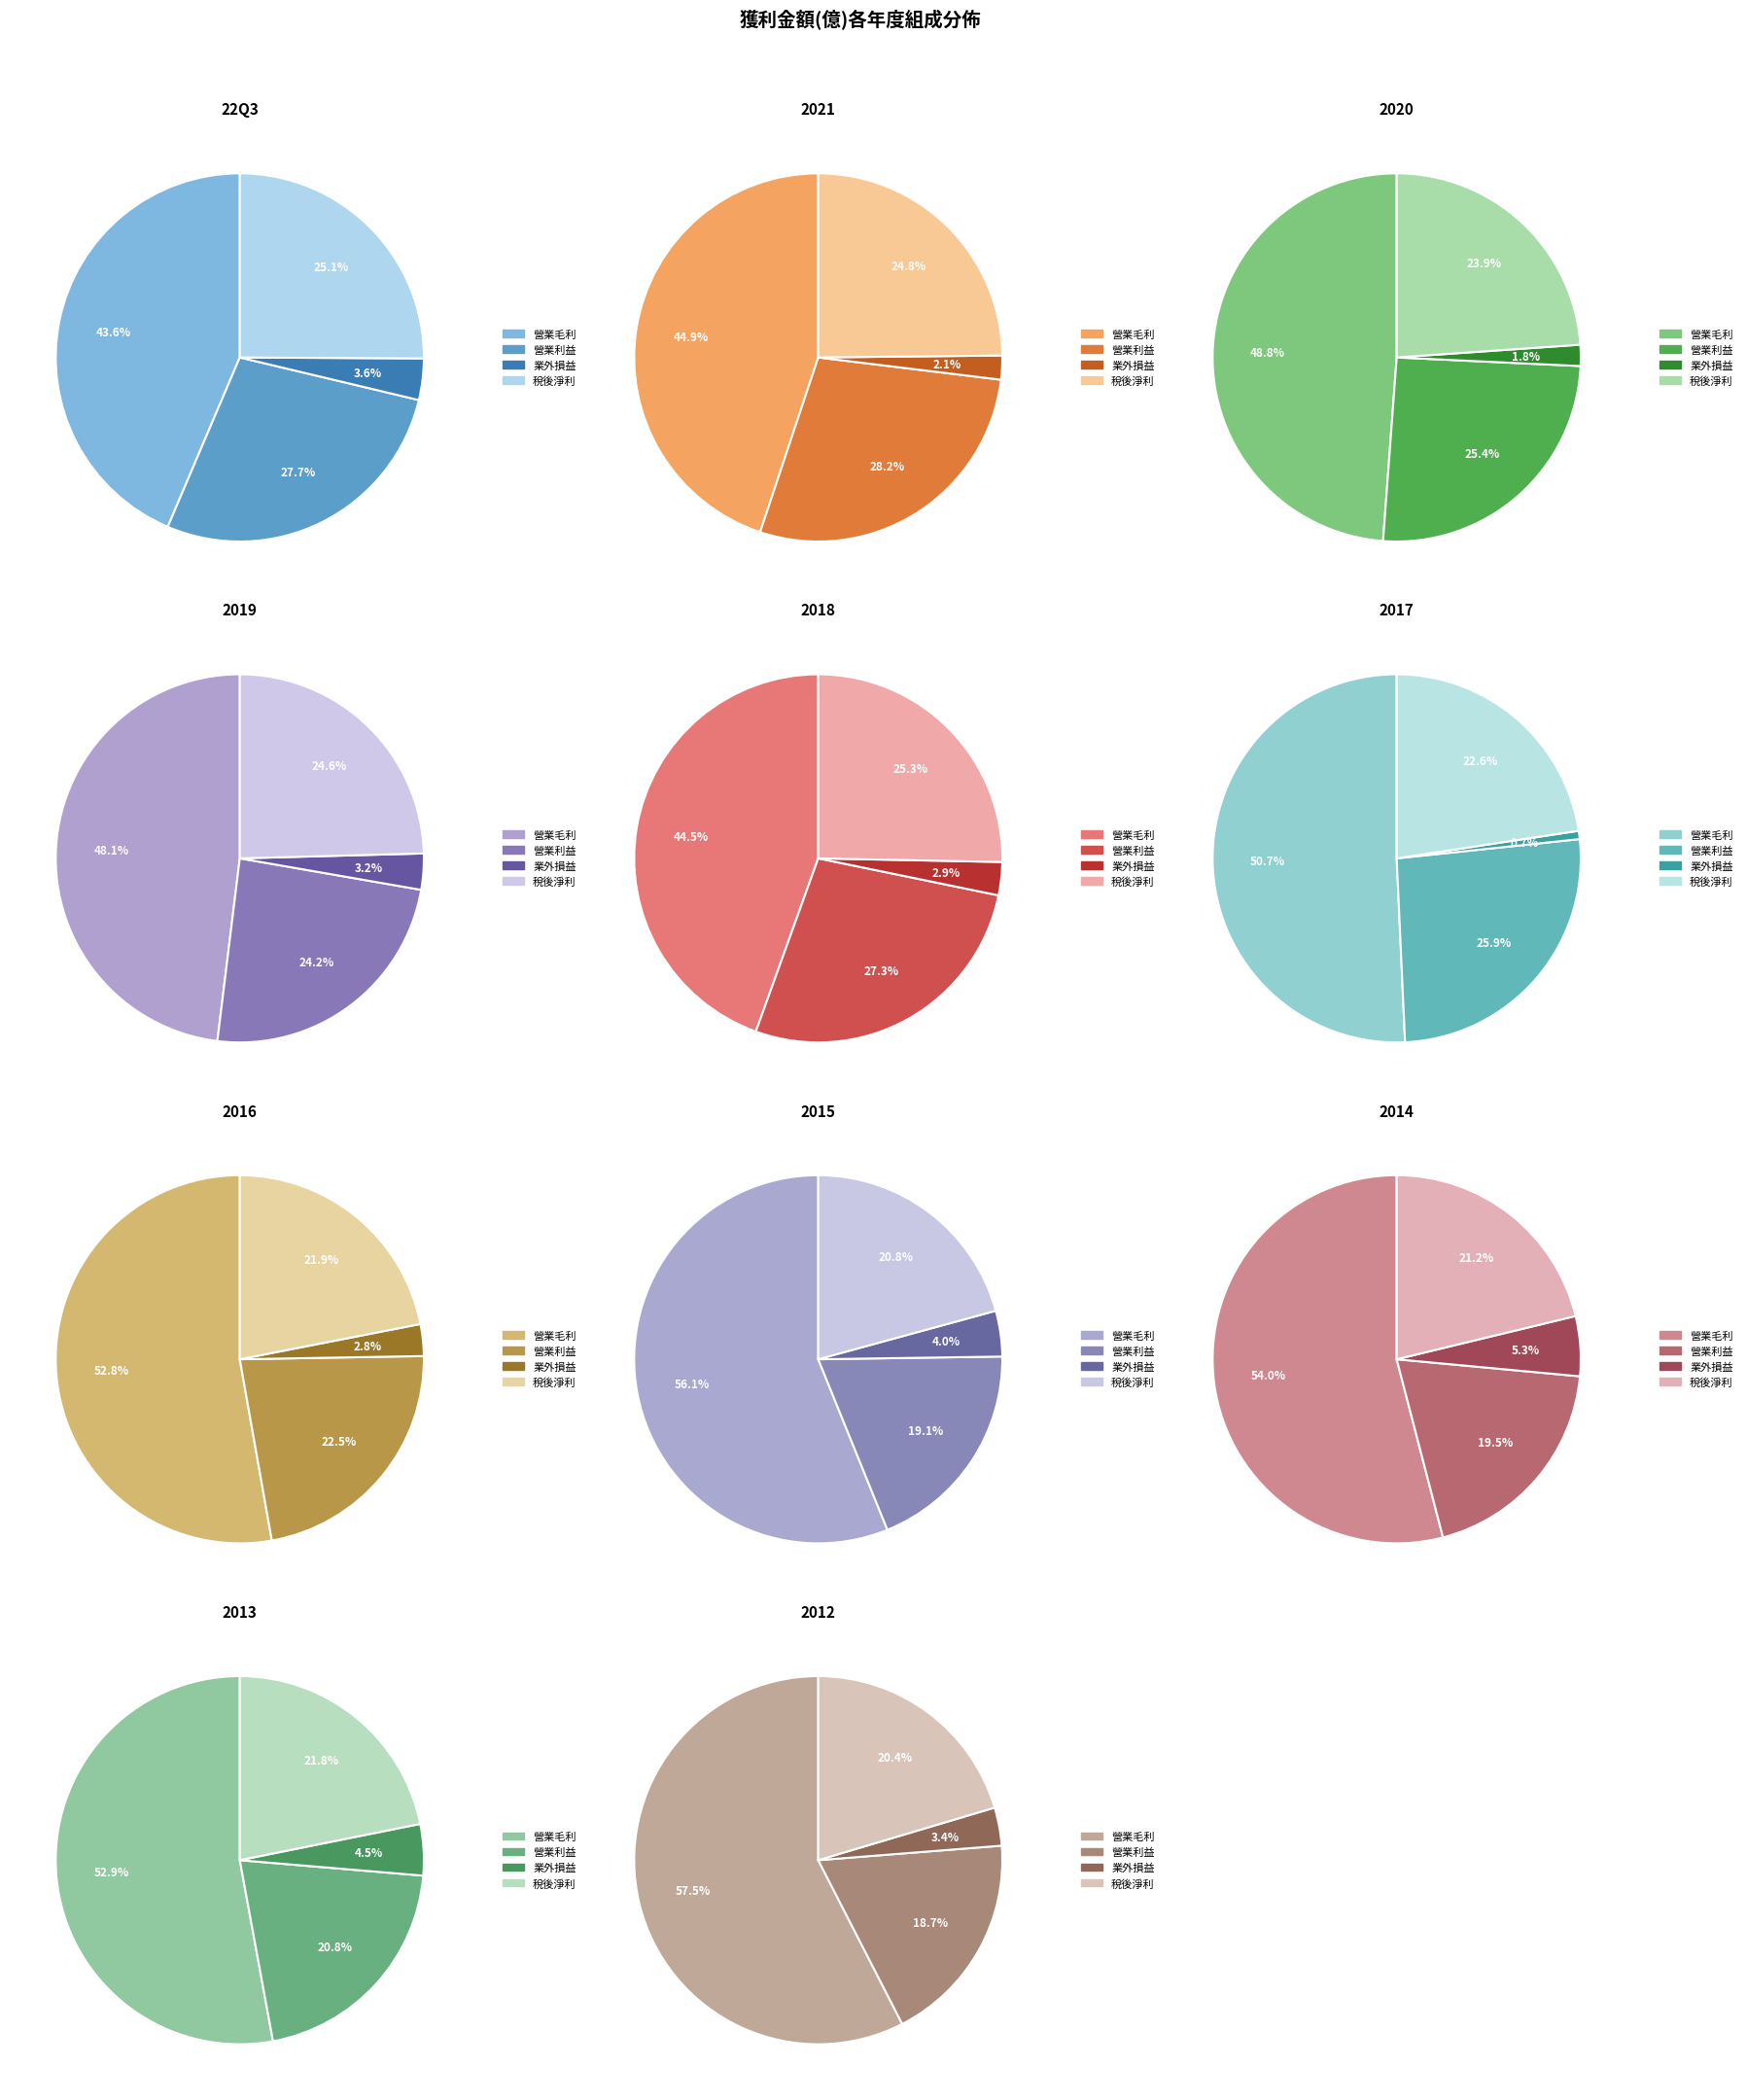

Does 2018 account for over 50% of the chart?

No